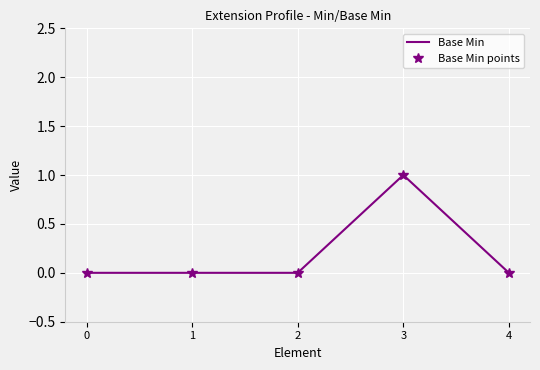

True or false: Base Min points has a value of 1 at 3.

True